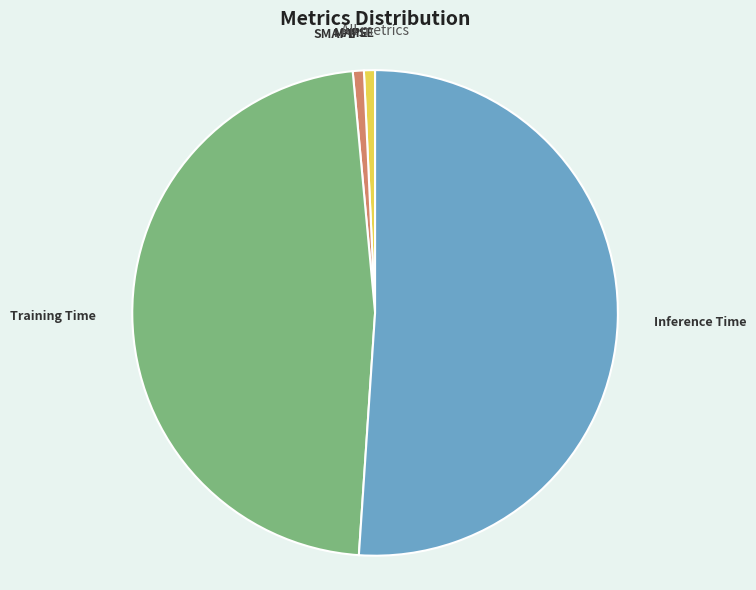

Which has a higher value, MAPE or Inference Time?

Inference Time